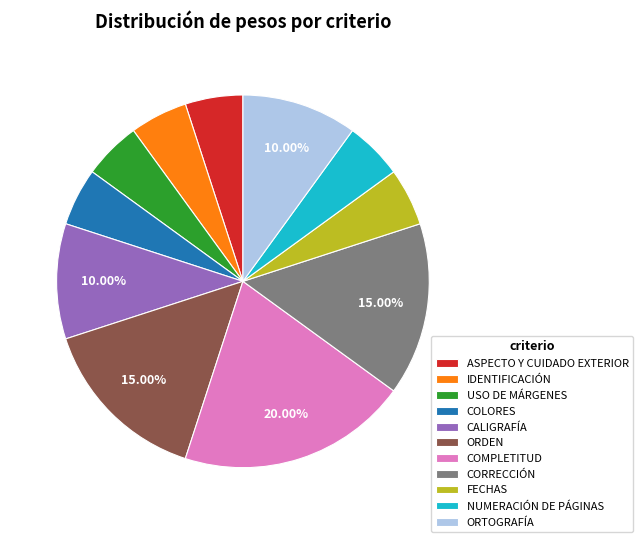

To the nearest percent, what is the average slice percentage?

9%